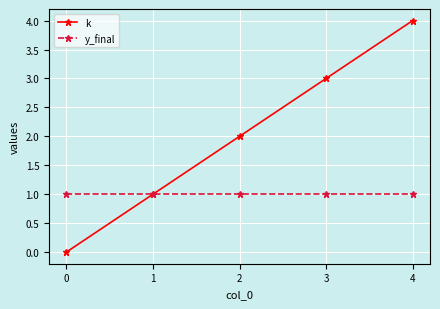

At which category is the sum across all series the highest?

4